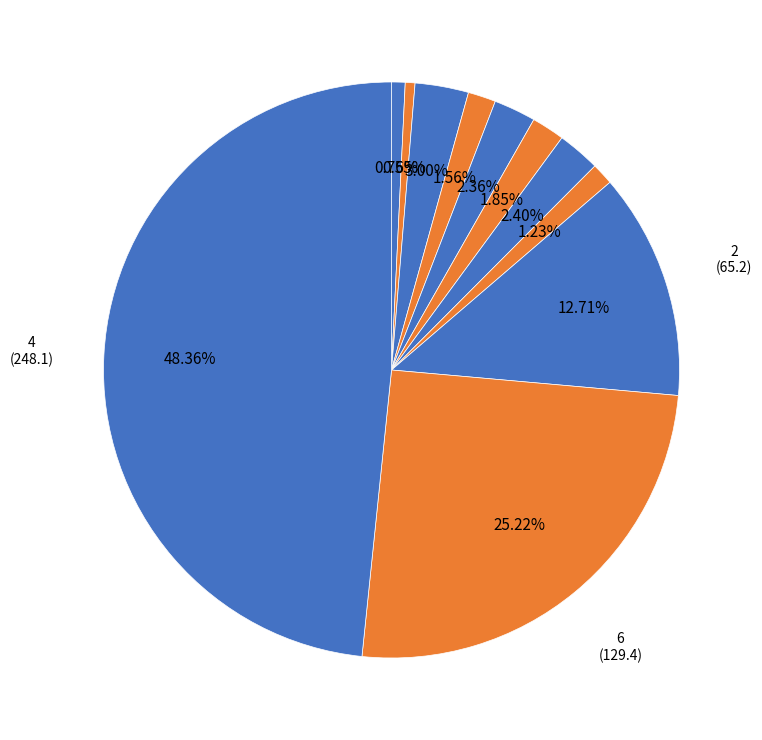

Count the number of slices in the pie.

11